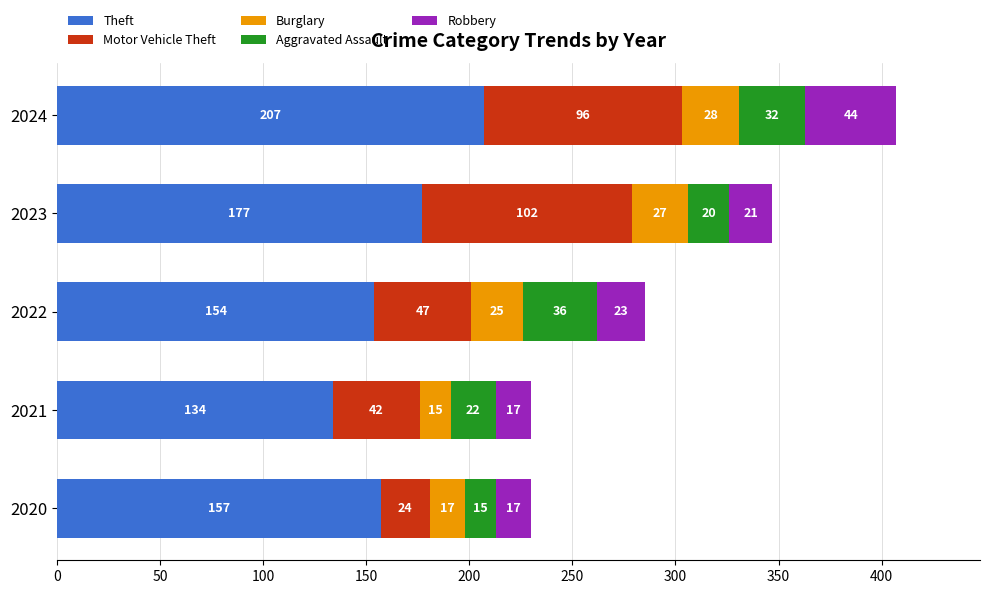

What is the minimum value for Theft?

134